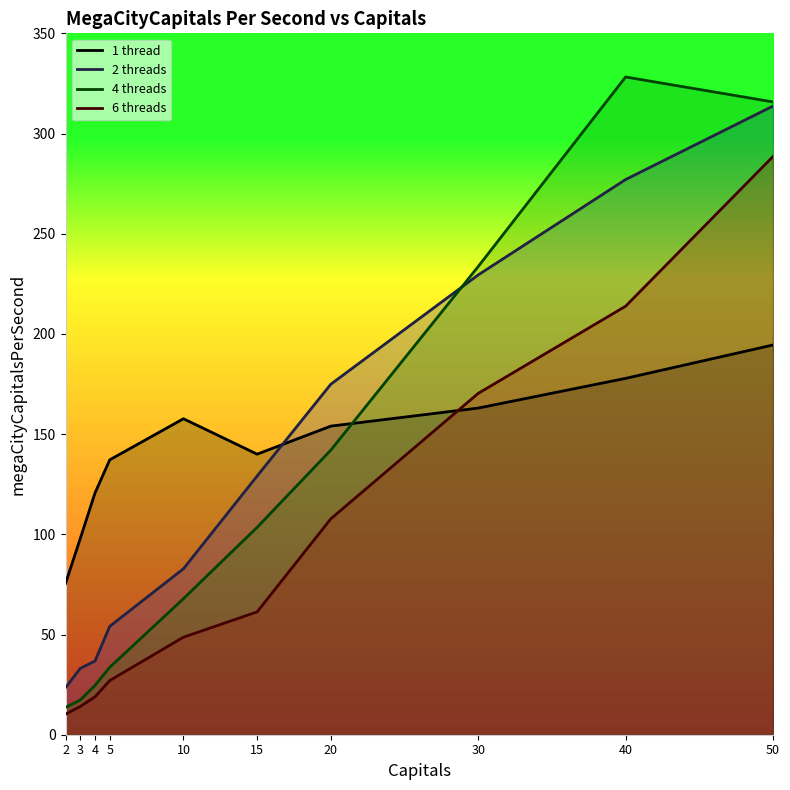

Which series ends up on top after the final intersection of 1 thread and 2 threads?

2 threads